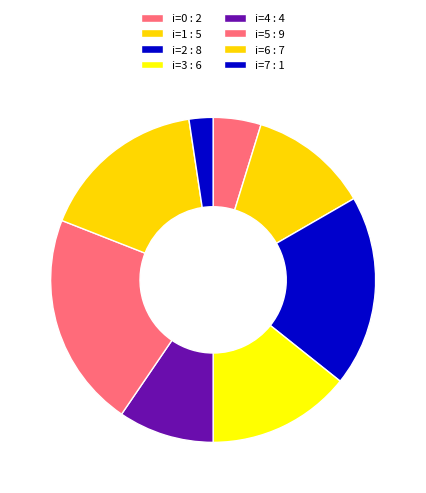

How many segments does this pie chart have?

8